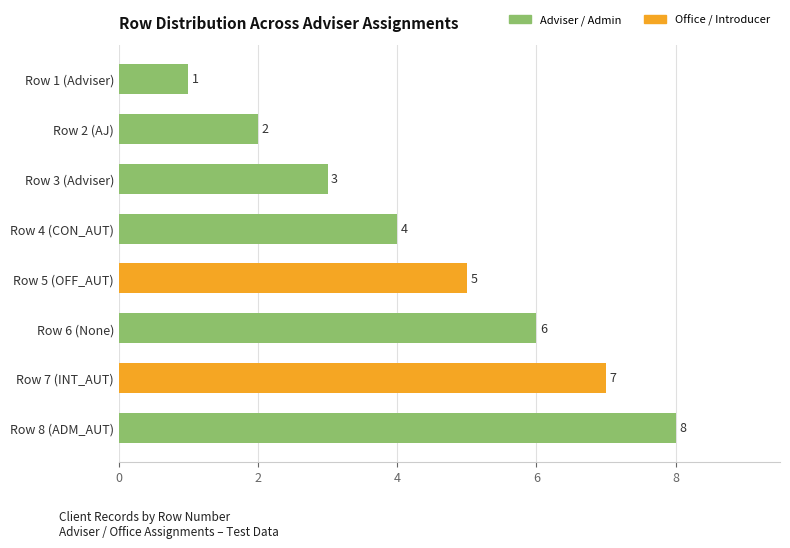

What is the label of the 1st bar from the bottom?

Row 8 (ADM_AUT)